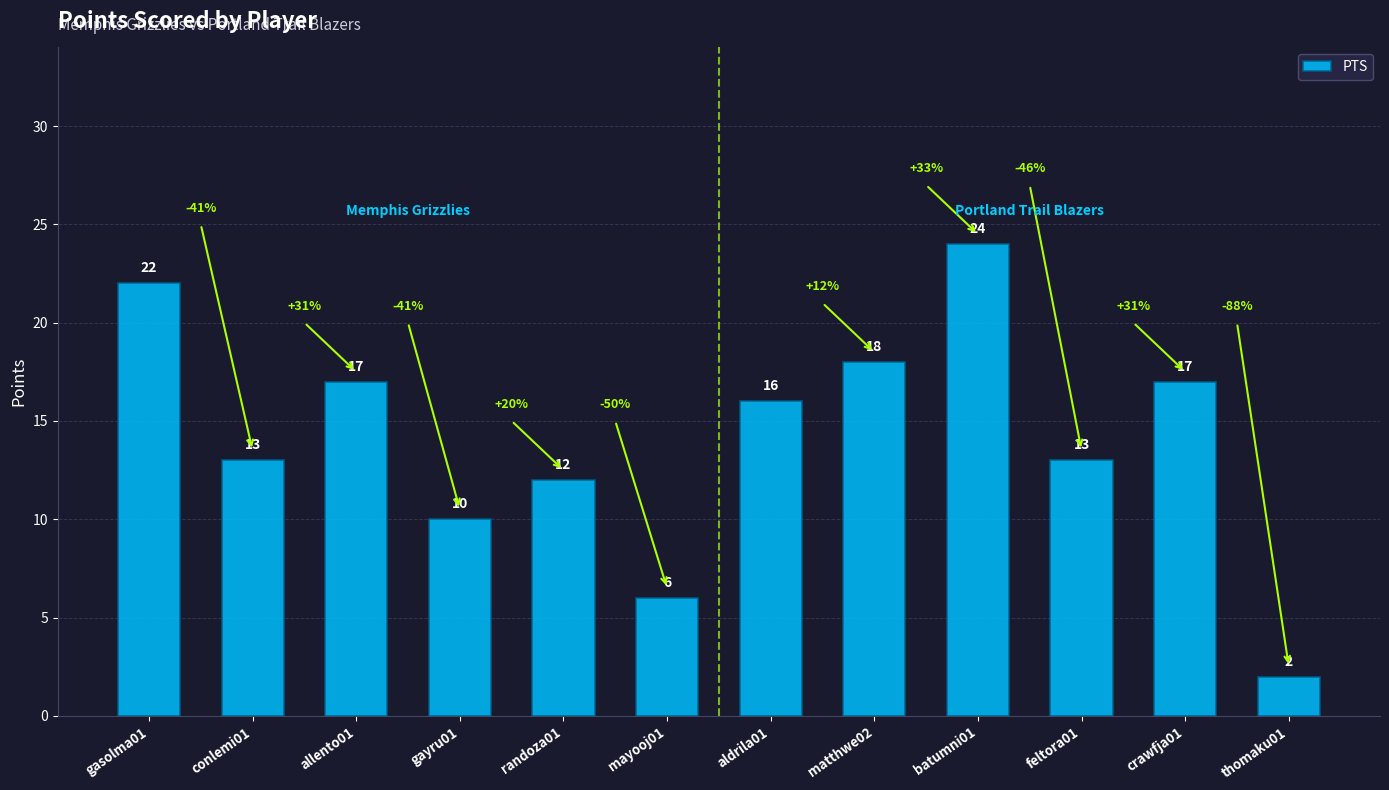

The value at aldrila01 is 16. True or false?

True